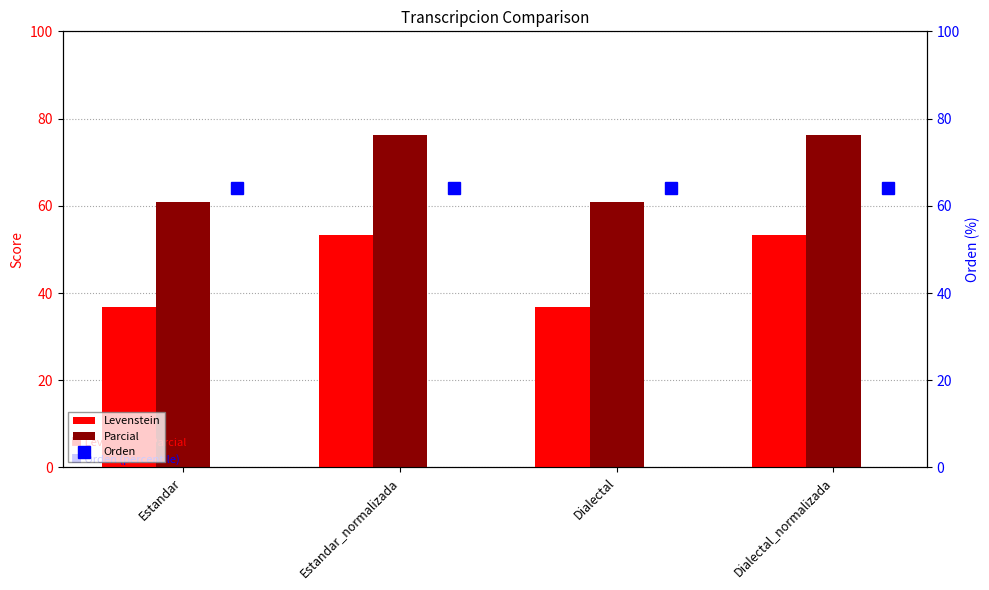

At how many categories does at least one series exceed 51?

4